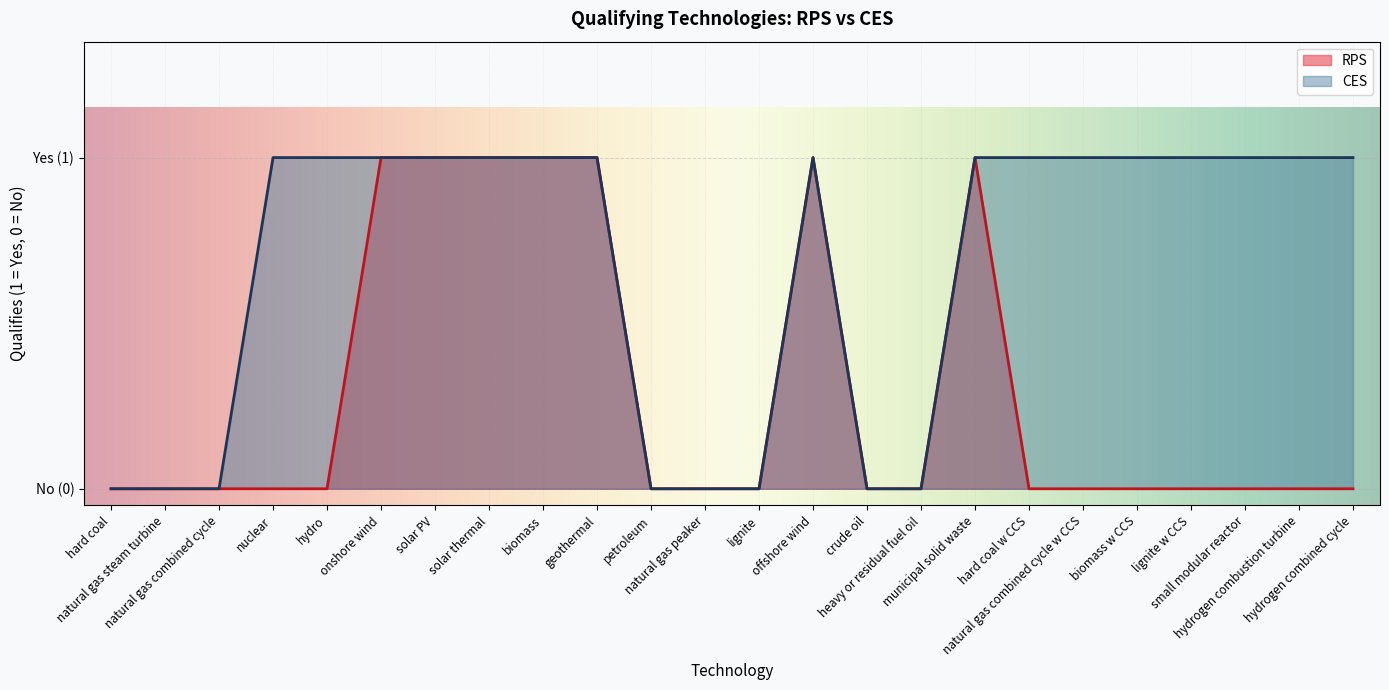

Does the chart display data point markers on the line(s)?

No